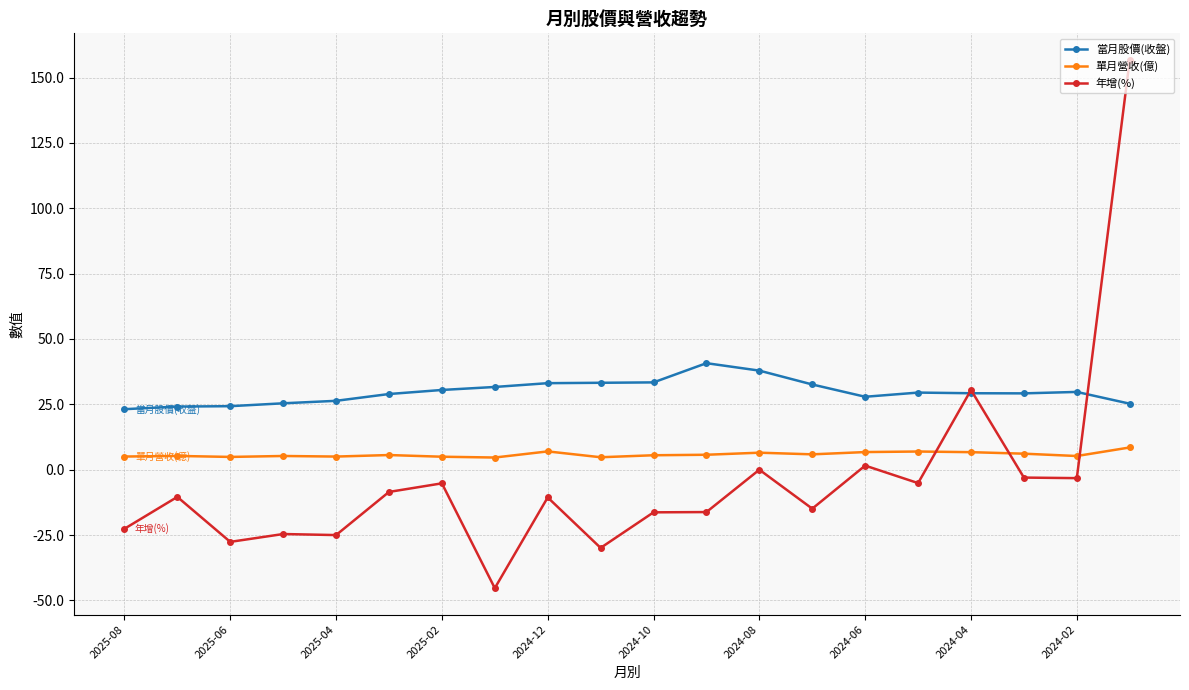

List the series in order of their peak value, highest first.

年增(%), 當月股價(收盤), 單月營收(億)